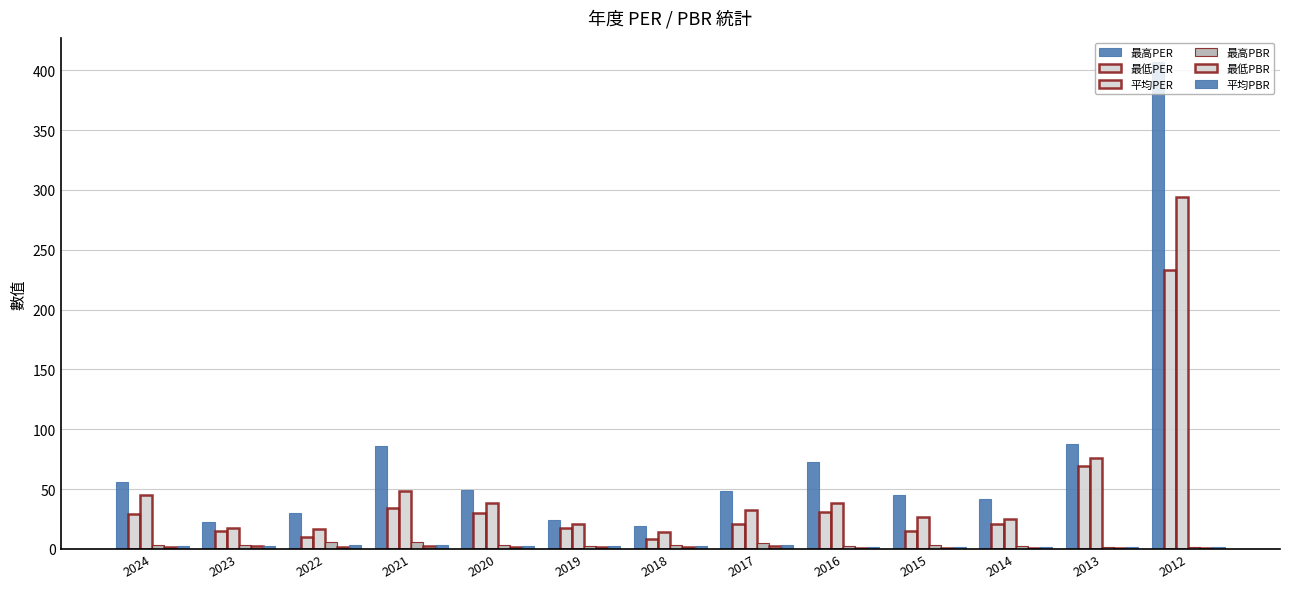

Is the value of 最高PER at 2024 greater than the value of 最低PER at 2018?

Yes